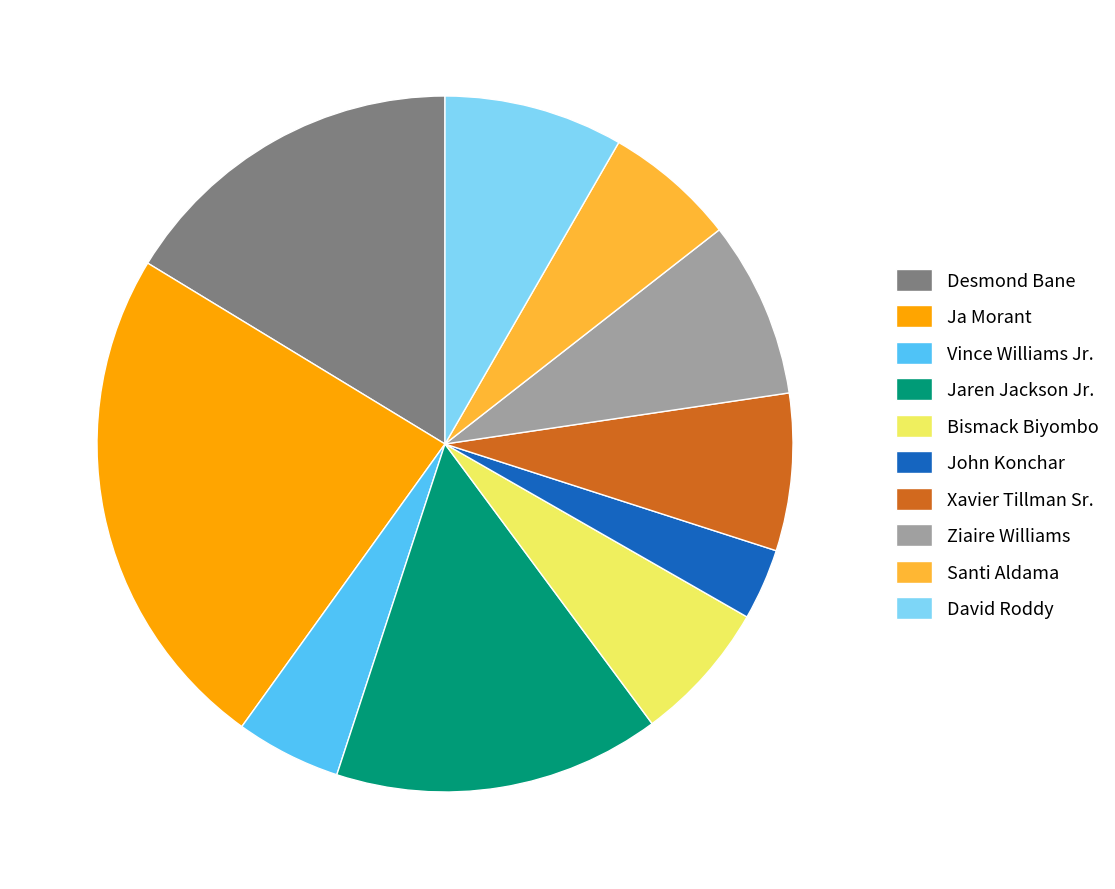

Is the sum of David Roddy and Ziaire Williams greater than half?

No